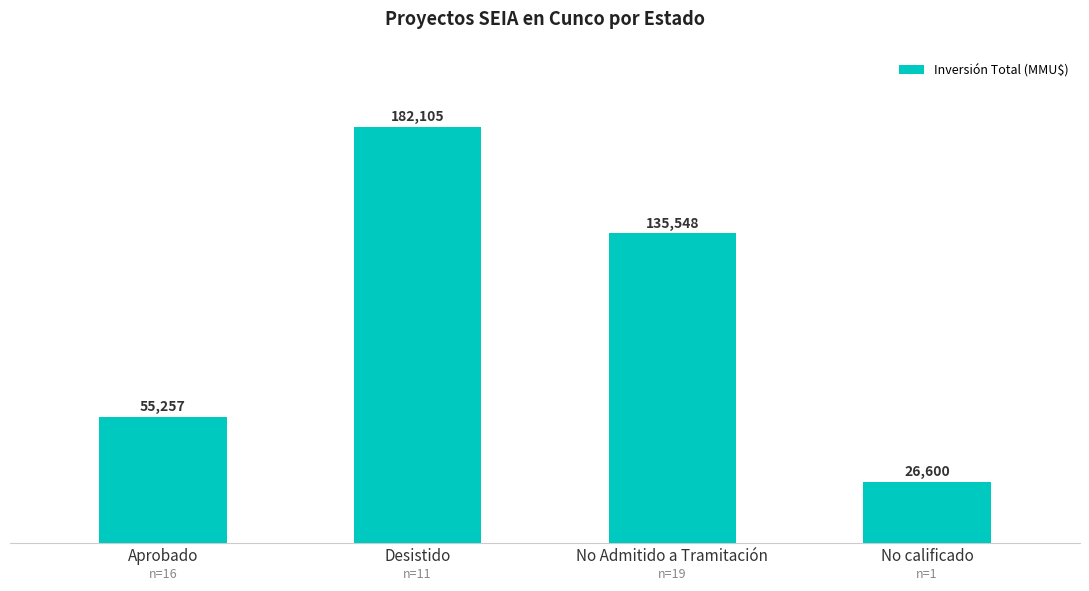

True or false: the data shows 14513 at No calificado.

False